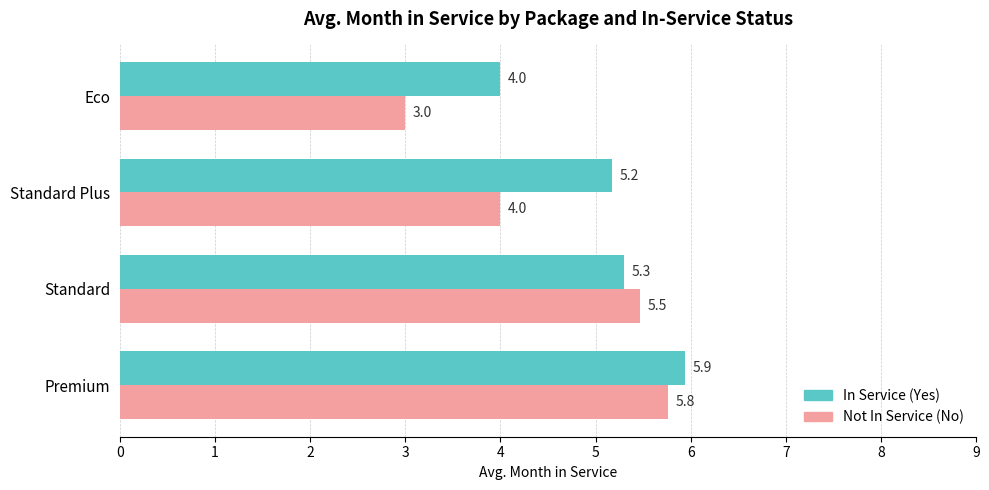

What is the difference between the highest and lowest values at Standard Plus?

1.2